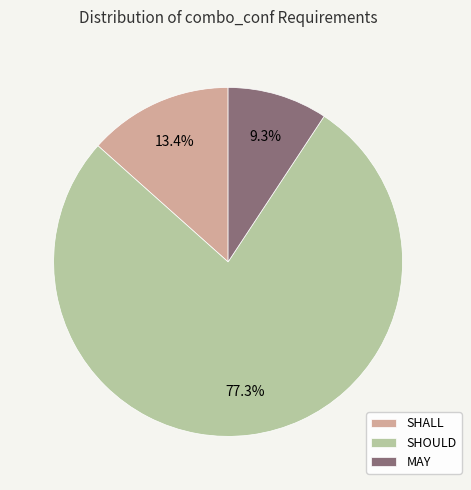

Does SHOULD represent more than half of the total?

Yes